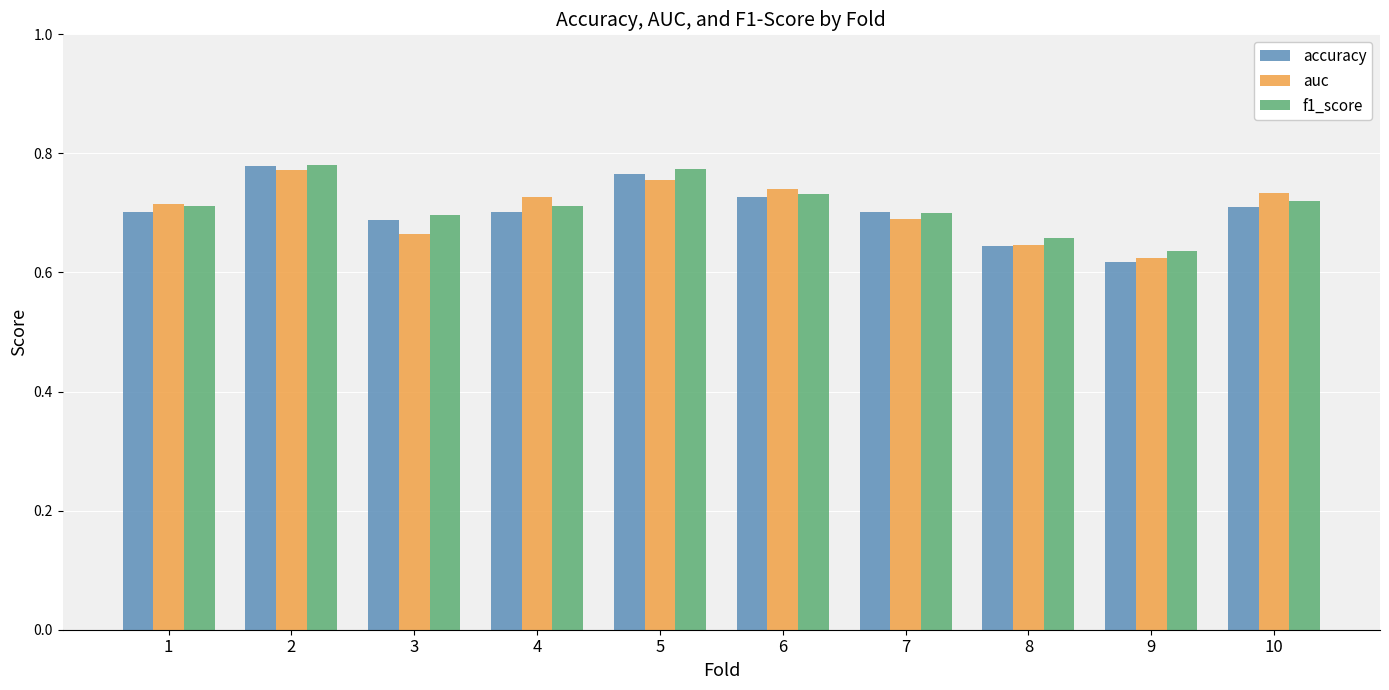

Which series has the largest range (max minus min)?

accuracy